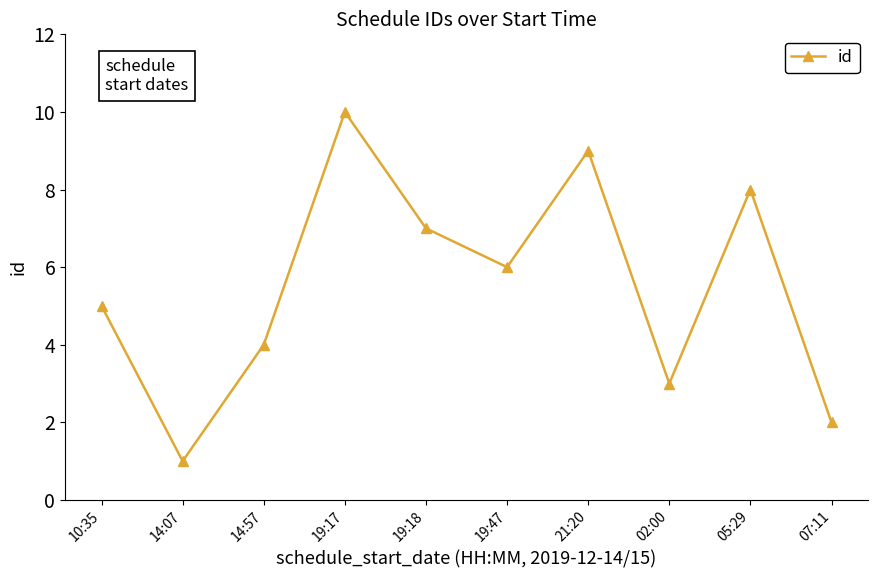

Rank the categories by value from highest to lowest.

19:17, 21:20, 05:29, 19:18, 19:47, 10:35, 14:57, 02:00, 07:11, 14:07